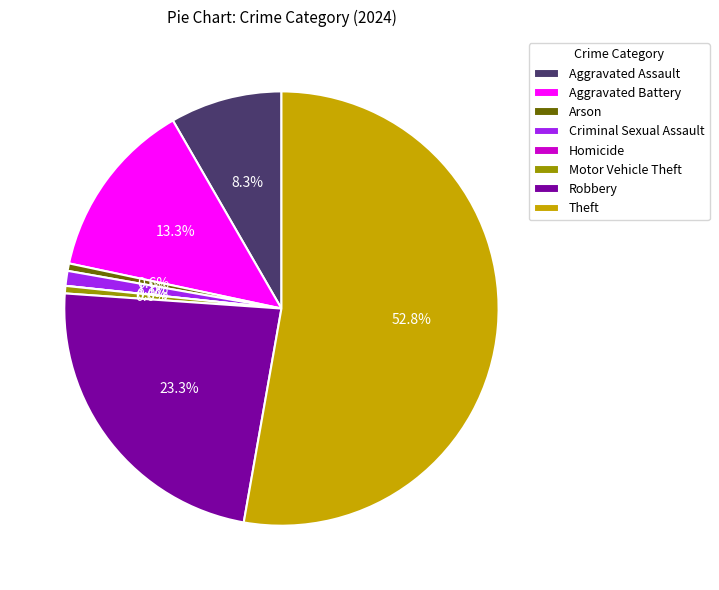

What percentage is the Aggravated Assault slice, to the nearest percent?

8%